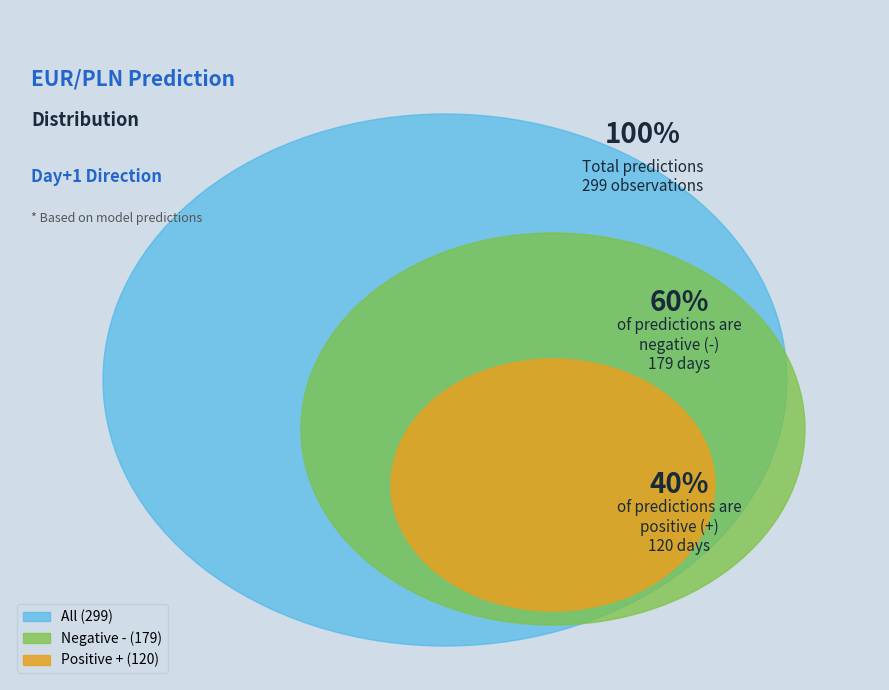

Rank the categories by value from lowest to highest.

+, -, total